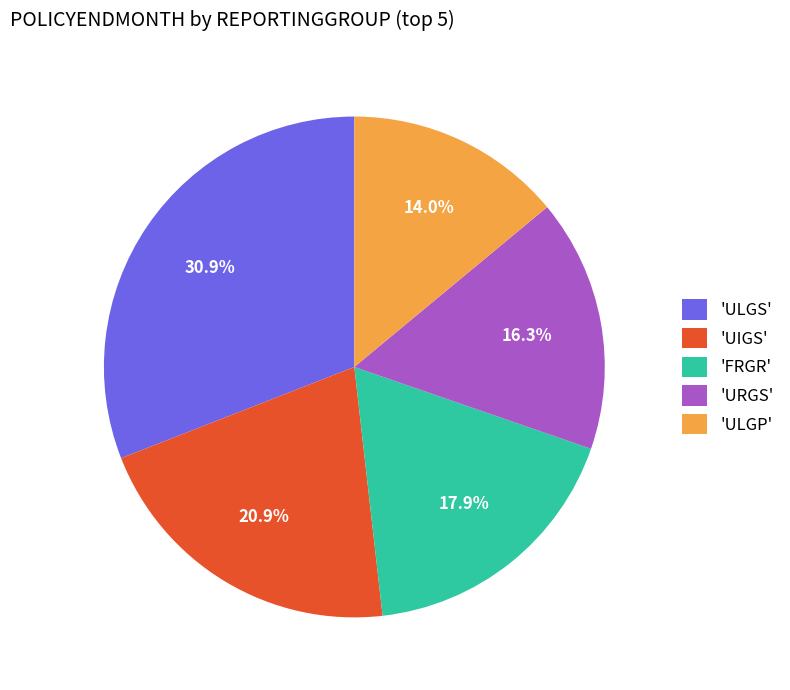

Combined, do 'ULGS' and 'ULGP' account for over 50%?

No